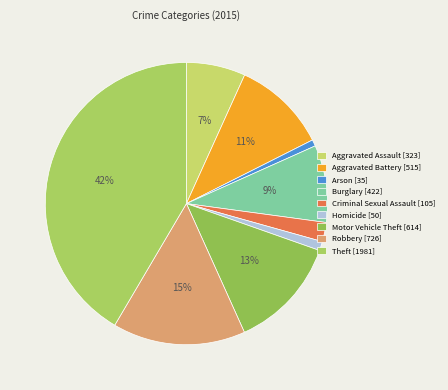

What percentage is the Aggravated Battery slice, to the nearest percent?

11%